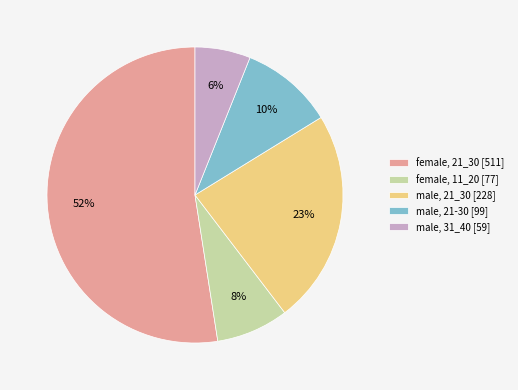

What is the smallest slice in the pie chart?

male, 31_40 [59]